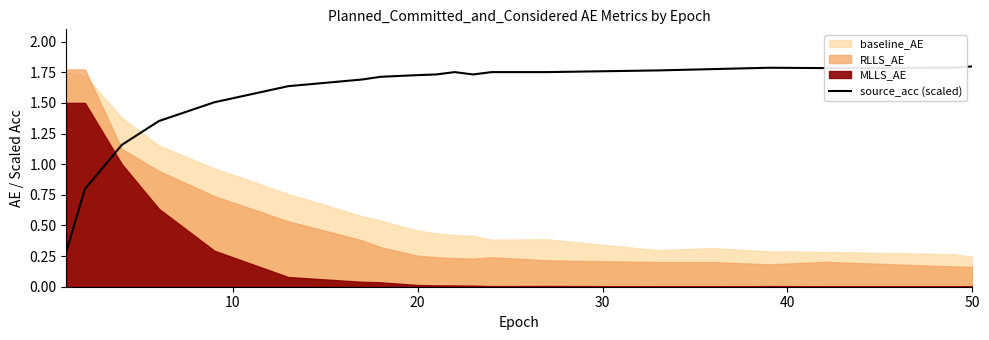

What is the minimum value for source_acc (scaled)?

0.3